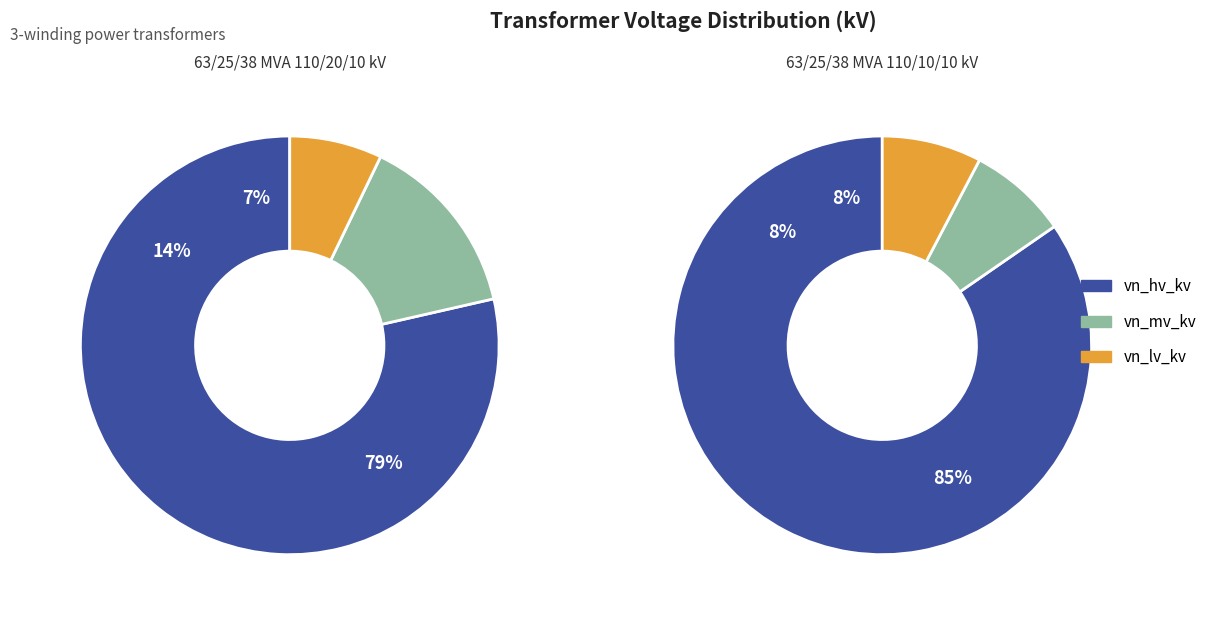

What is the spread (max minus min) of values at 63/25/38 MVA 110/10/10 kV?

100